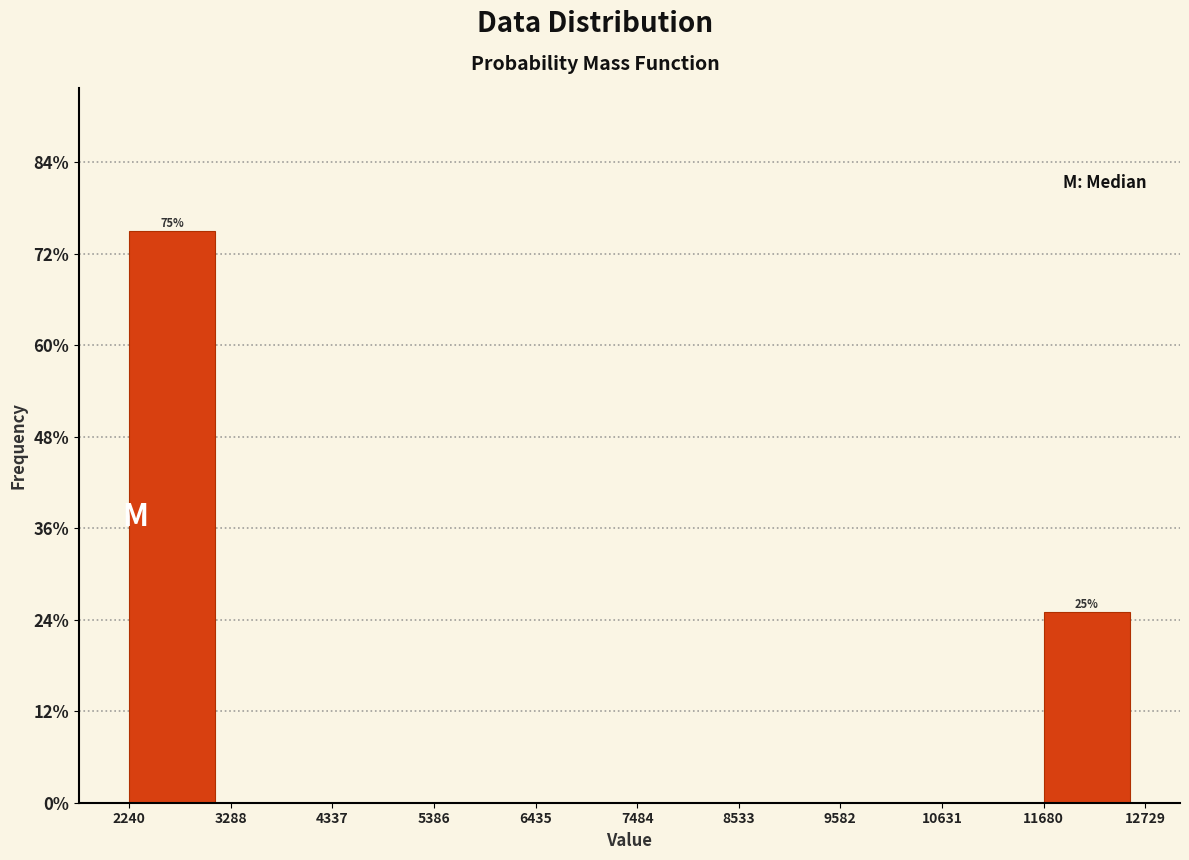

Which range on the x-axis has the tallest bar?

2240 to 3288